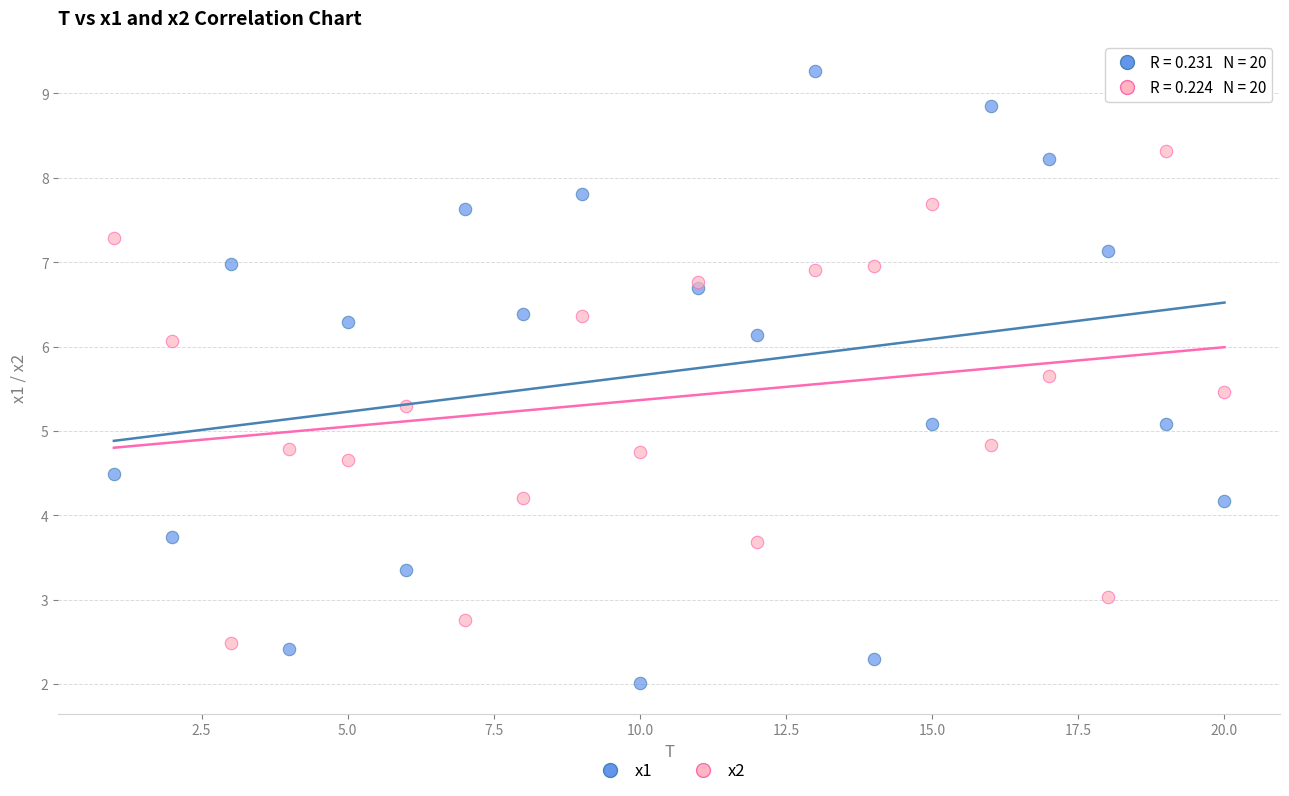

Which series contains the highest Y value?

x1